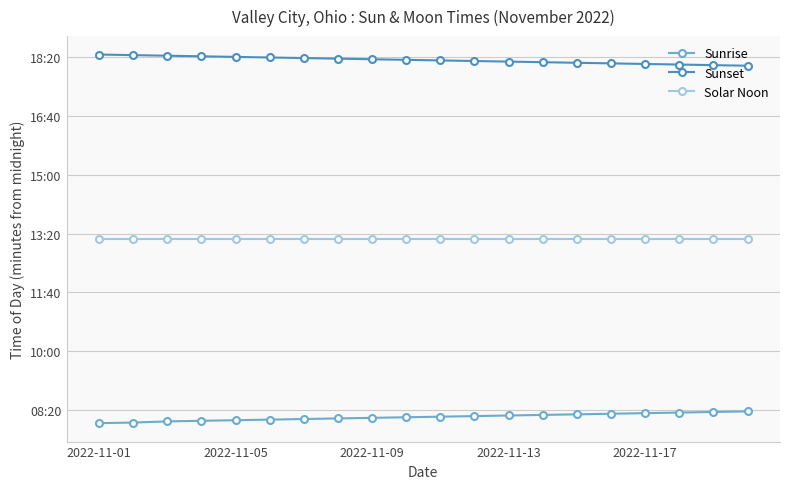

What is the average value of the Solar Noon series?

791